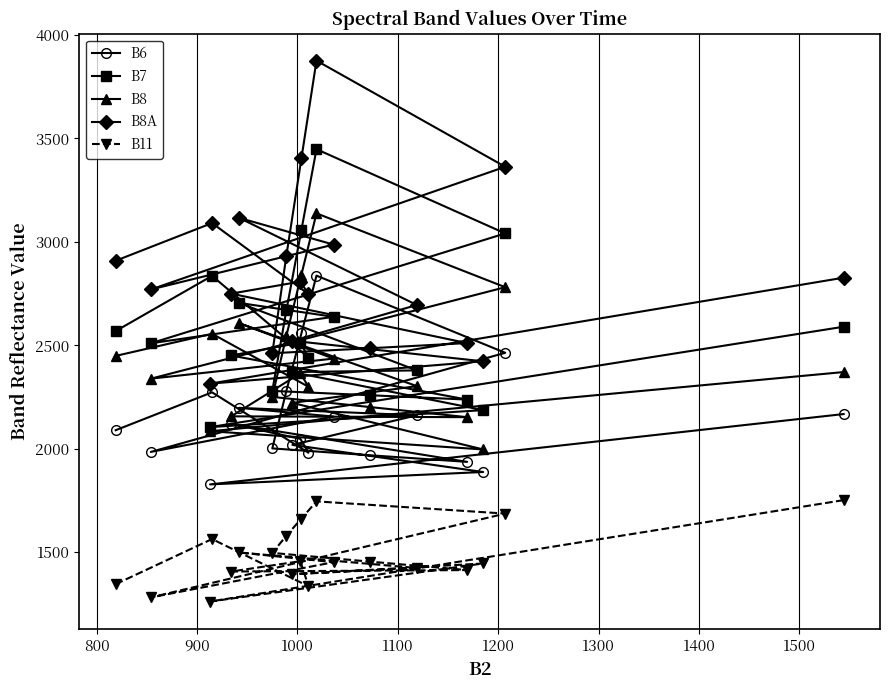

Which series has the largest total across all categories?

B8A